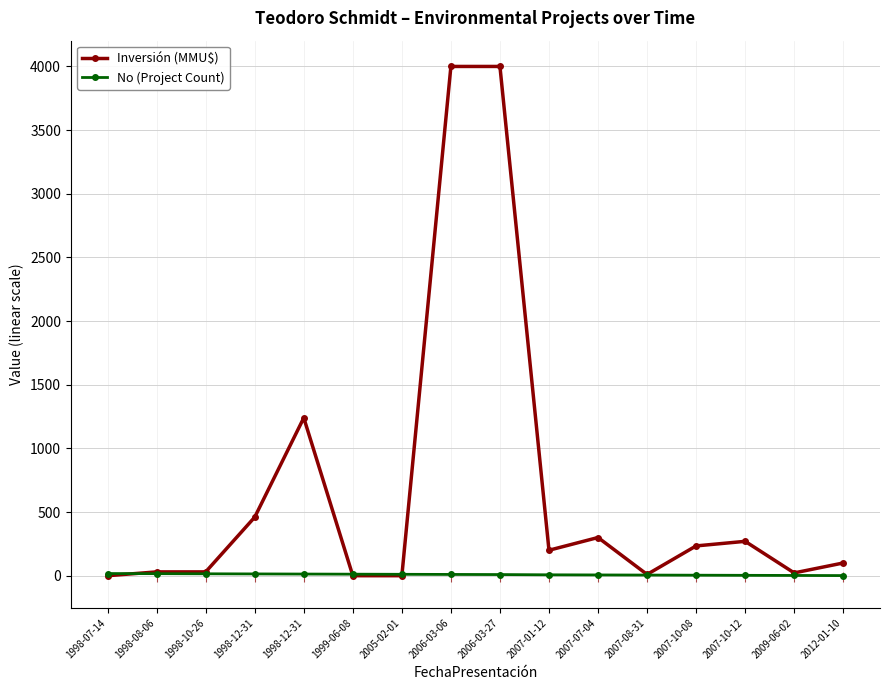

Between 2007-01-12 and 2012-01-10, which series saw the biggest shift?

Inversión (MMU$)